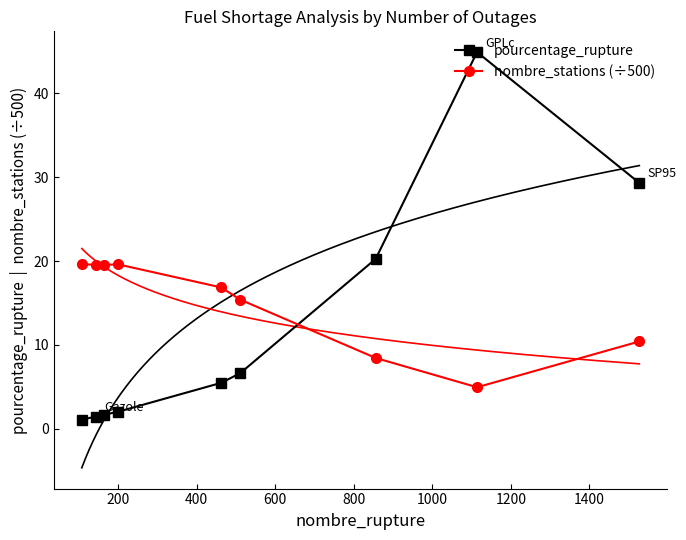

What are all the series names shown in the legend?

pourcentage_rupture, nombre_stations (÷500)